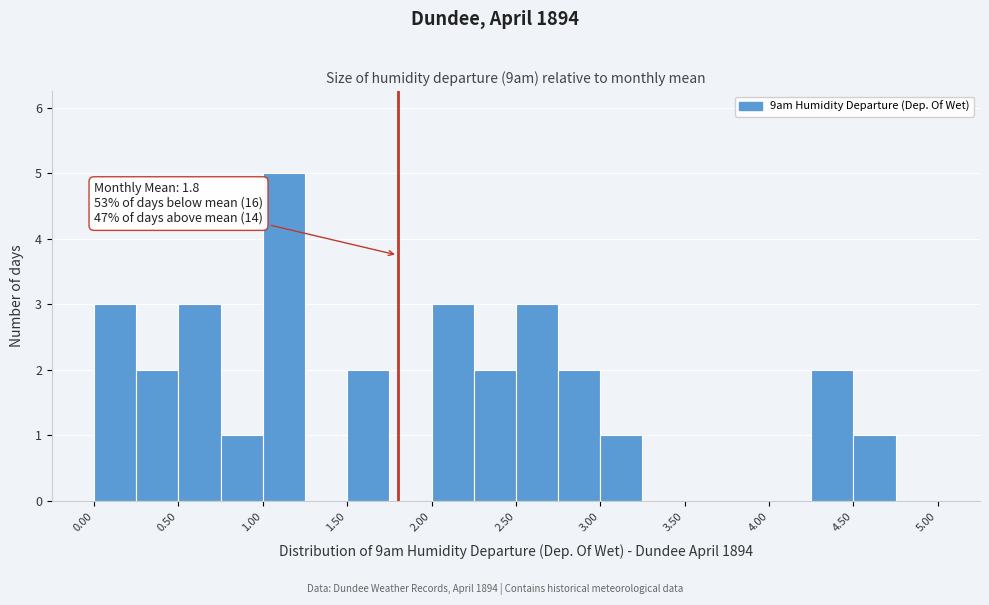

Which range on the x-axis has the tallest bar?

1.00 to 1.25